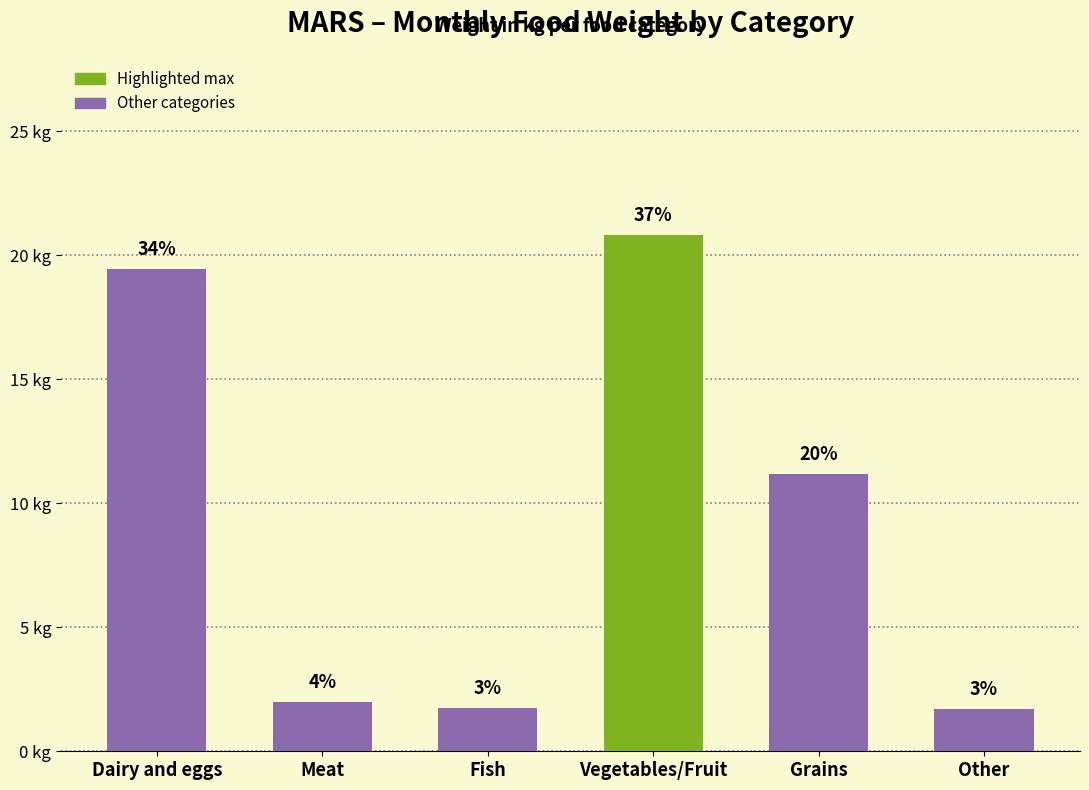

What is the sum of the values at Grains and Dairy and eggs?

30.6